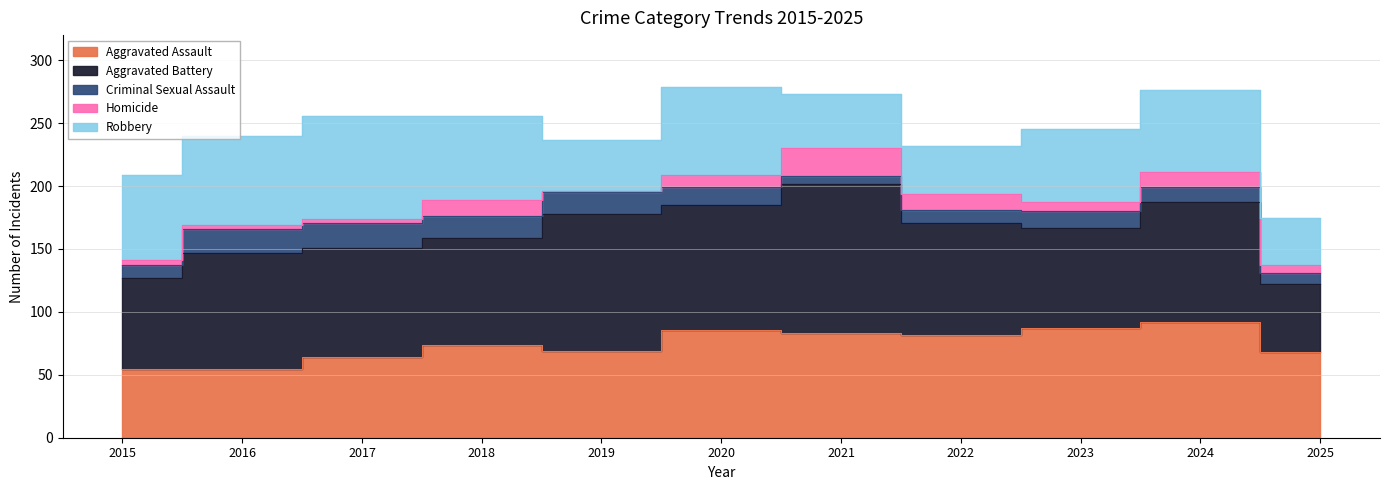

Reading left to right, what are all the values shown in this chart?

Aggravated Assault: 55	55	64	74	69	86	83	82	87	92	68
Aggravated Battery: 72	92	87	85	109	99	119	89	80	95	54
Criminal Sexual Assault: 10	19	20	17	17	14	6	10	13	12	9
Homicide: 4	3	3	13	1	10	22	13	7	12	6
Robbery: 68	71	82	67	41	70	43	38	58	65	38